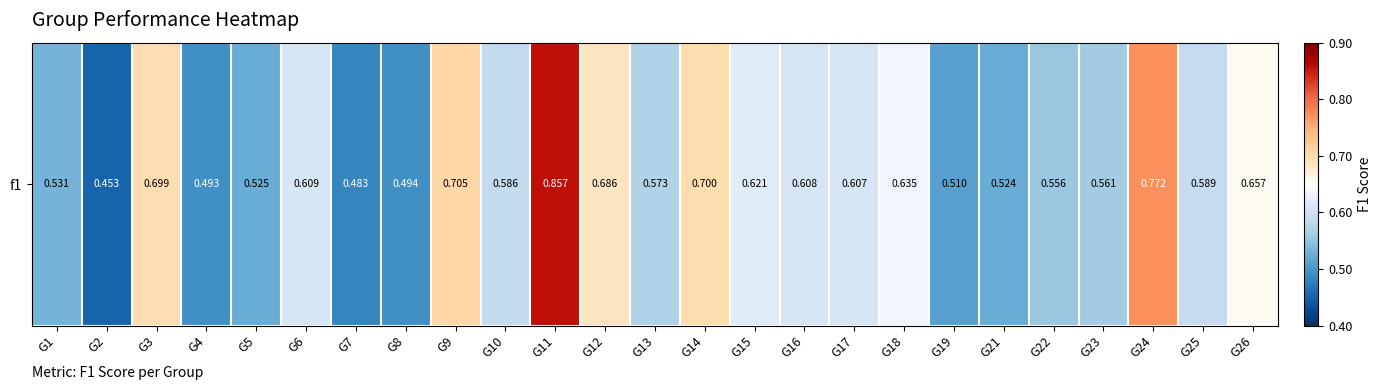

Which category has the highest value across all series?

G11